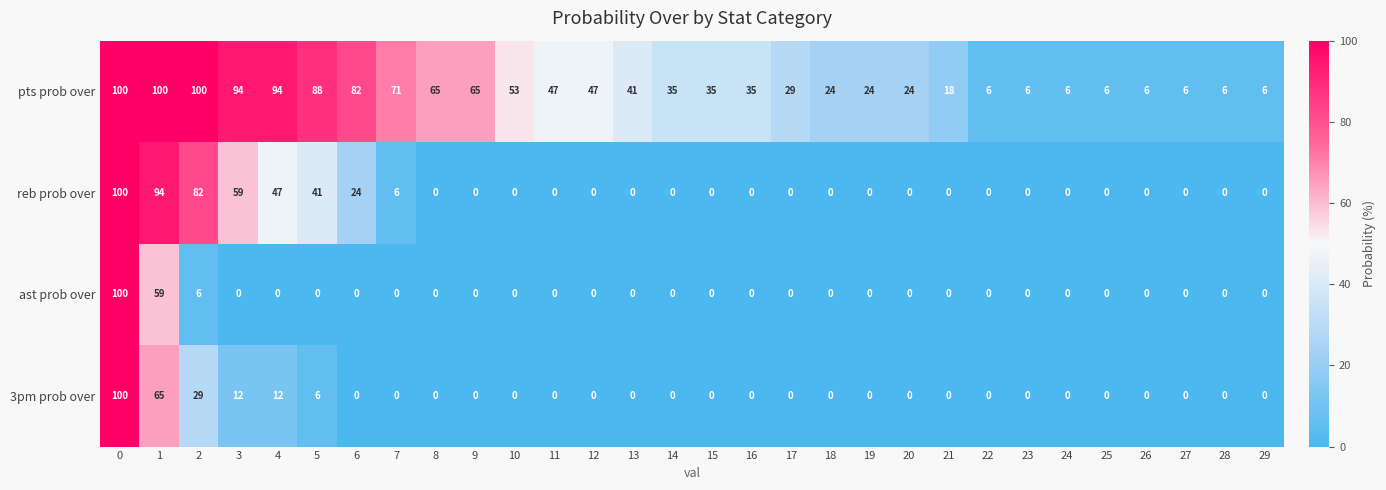

At how many categories does at least one series exceed 22?

21